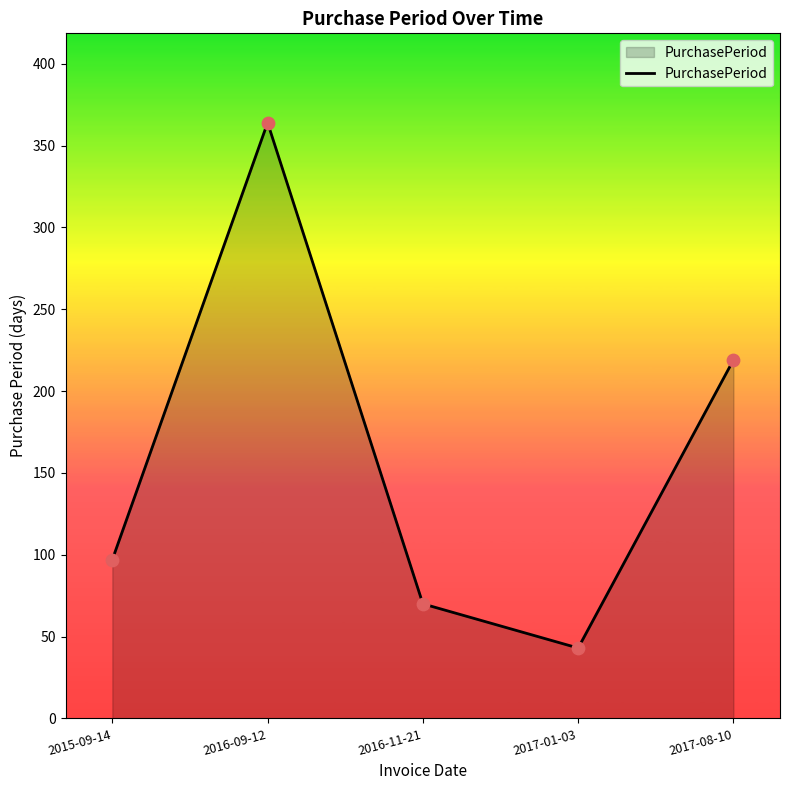

Approximately how many times larger is the value at 2016-09-12 compared to 2017-01-03?

8.5